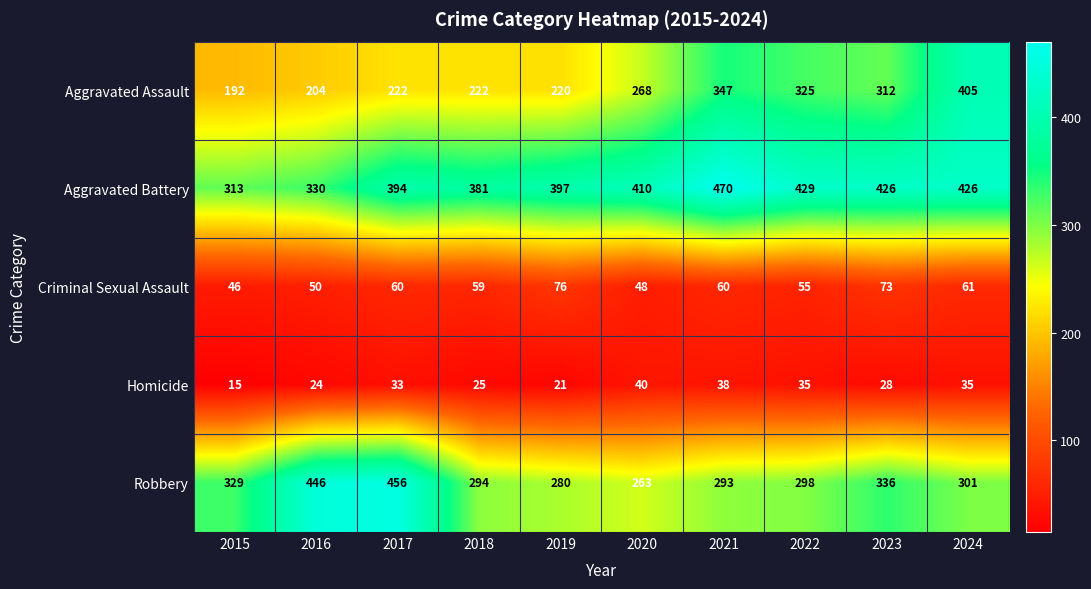

Which series changed the most between 2021 and 2024?

Aggravated Assault